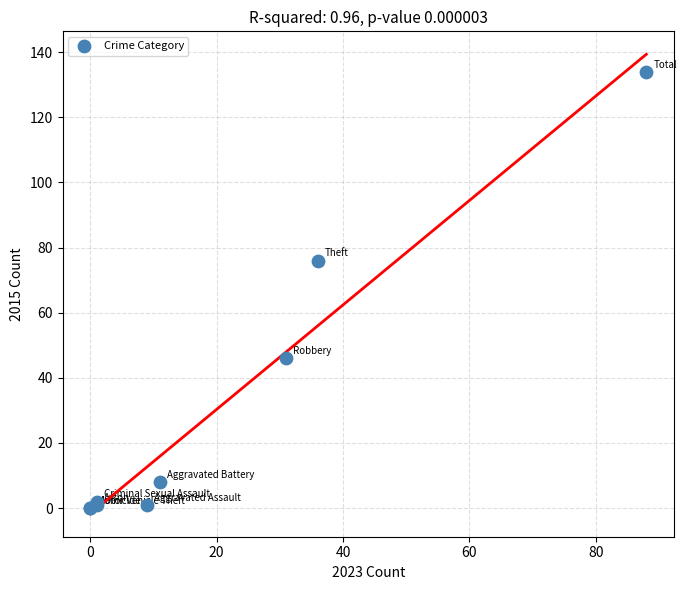

What Y value in the scatter plot is closest to 67?

76